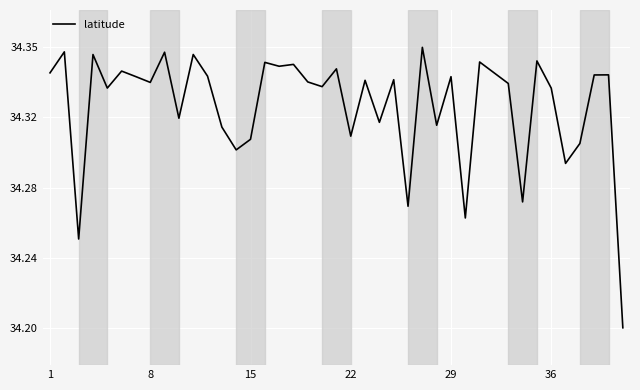

Reading left to right, transcribe all the data shown in this chart.

34.3	34.4	34.3	34.4	34.3	34.3	34.3	34.3	34.4	34.3	34.4	34.3	34.3	34.3	34.3	34.3	34.3	34.3	34.3	34.3	34.3	34.3	34.3	34.3	34.3	34.3	34.4	34.3	34.3	34.3	34.3	34.3	34.3	34.3	34.3	34.3	34.3	34.3	34.3	34.2